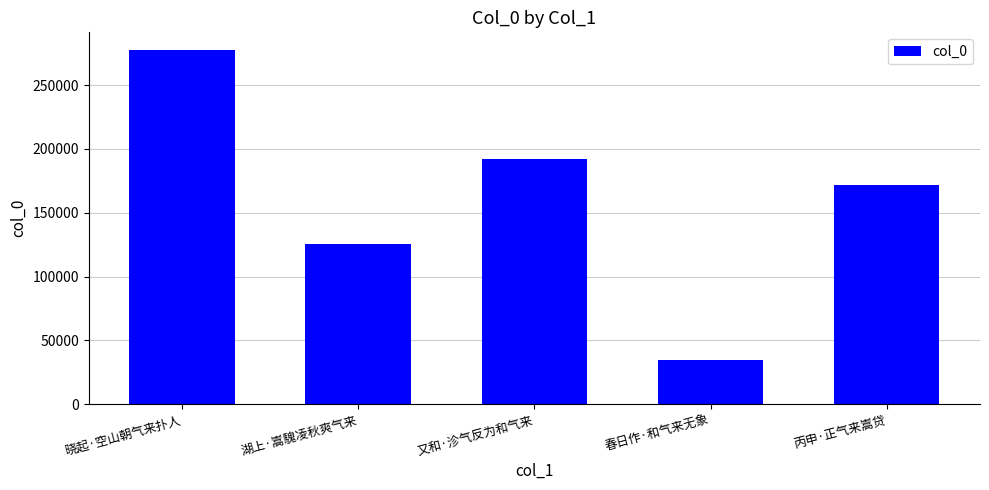

Between 又和·沴气反为和气来 and 湖上·嵩騩凌秋爽气来, which is larger?

又和·沴气反为和气来